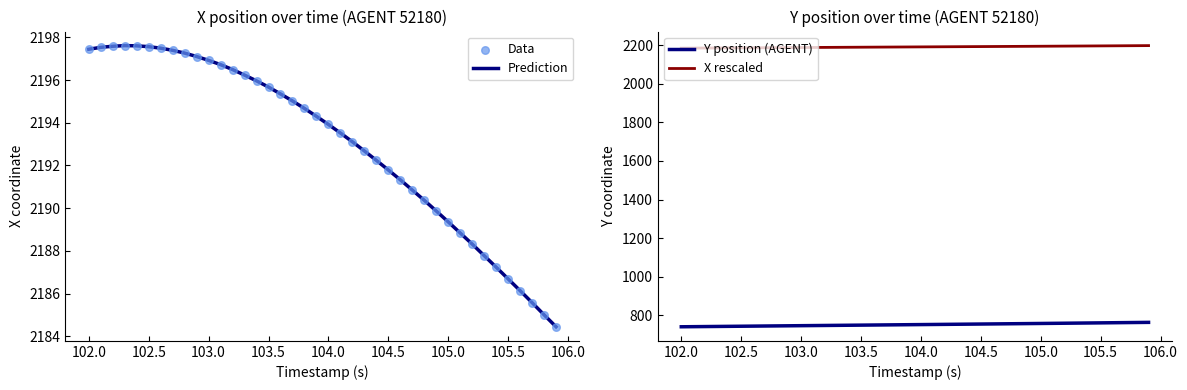

At how many categories does at least one series exceed 1784?

40